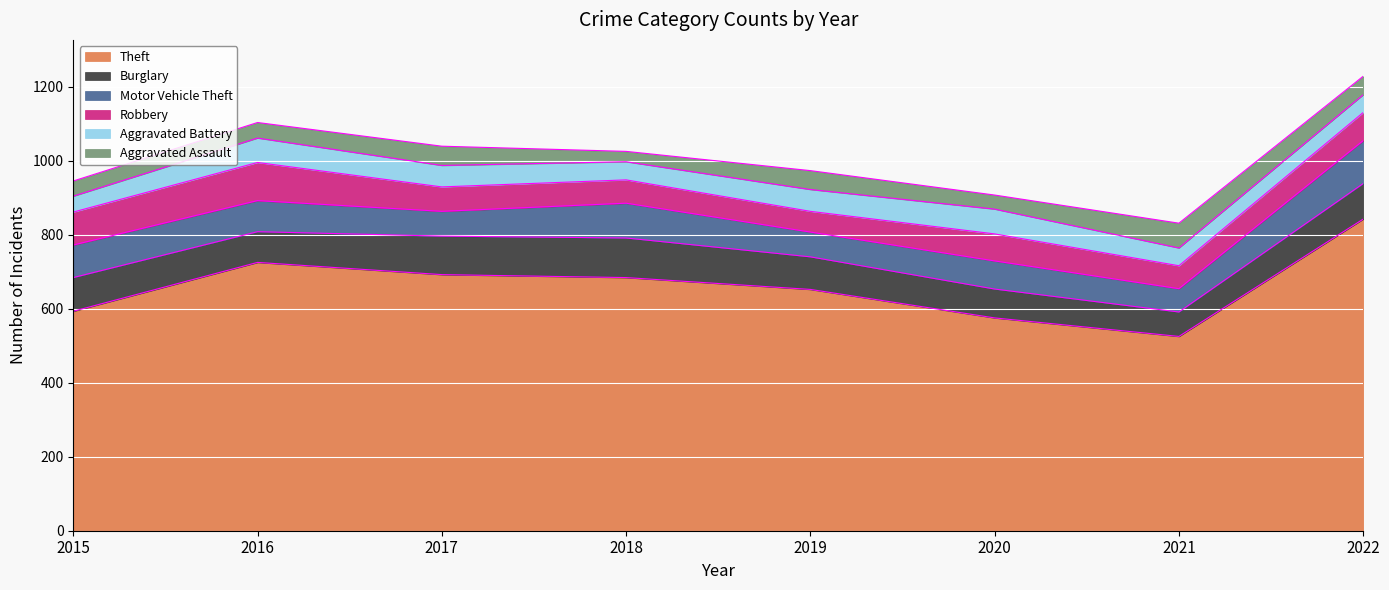

Which category has the highest value across all series?

2022